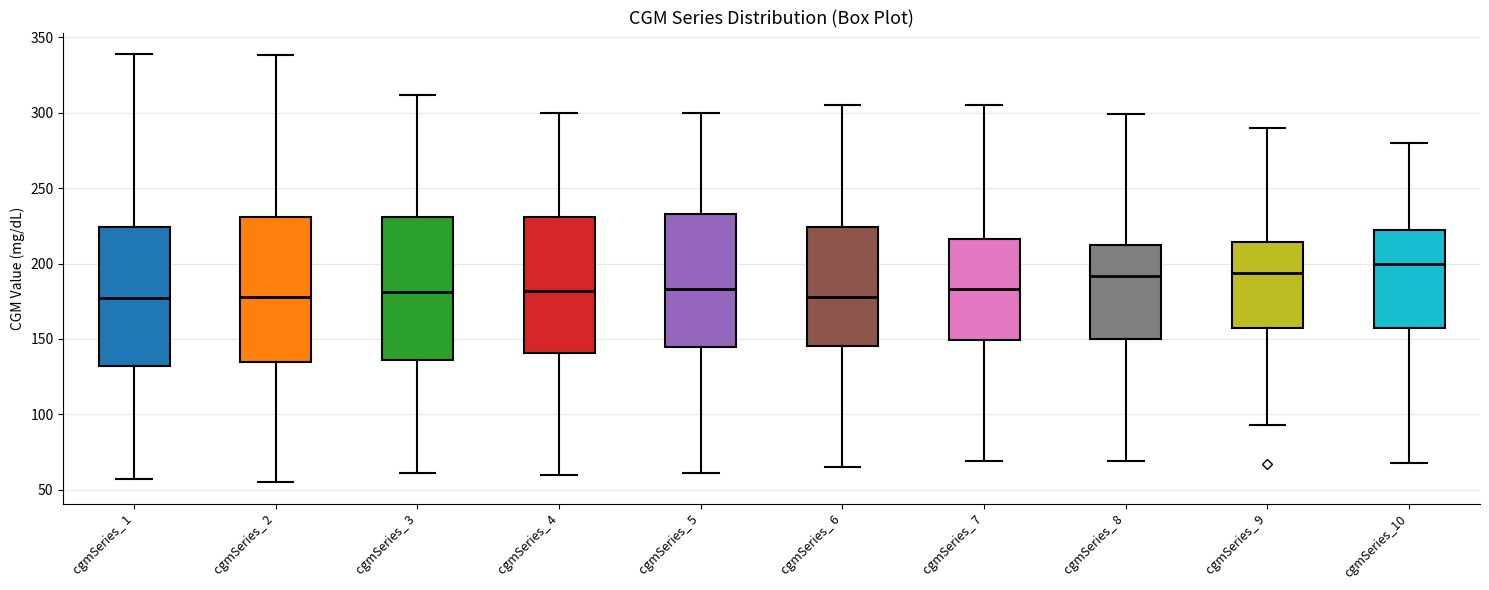

Reading left to right, transcribe this box plot: for each box, give where its median line is, the range the box spans, and where its two whiskers end, as read against the y-axis. The values are not printed on the chart, so give them approximately, as read against the axis.

cgmSeries_ 1: median 175, box 130 to 225, whiskers 55 to 340
cgmSeries_ 2: median 180, box 135 to 230, whiskers 55 to 340
cgmSeries_ 3: median 180, box 135 to 230, whiskers 60 to 310
cgmSeries_ 4: median 180, box 140 to 230, whiskers 60 to 300
cgmSeries_ 5: median 185, box 145 to 235, whiskers 60 to 300
cgmSeries_ 6: median 180, box 145 to 225, whiskers 65 to 305
cgmSeries_ 7: median 185, box 150 to 215, whiskers 70 to 305
cgmSeries_ 8: median 190, box 150 to 215, whiskers 70 to 300
cgmSeries_ 9: median 195, box 155 to 215, whiskers 95 to 290
cgmSeries_10: median 200, box 155 to 220, whiskers 70 to 280